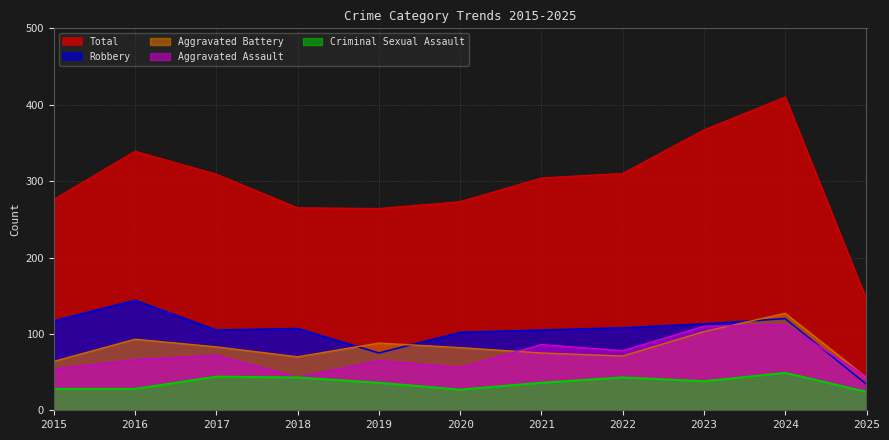

What is the sum of the Criminal Sexual Assault values at 2019 and 2017?

80